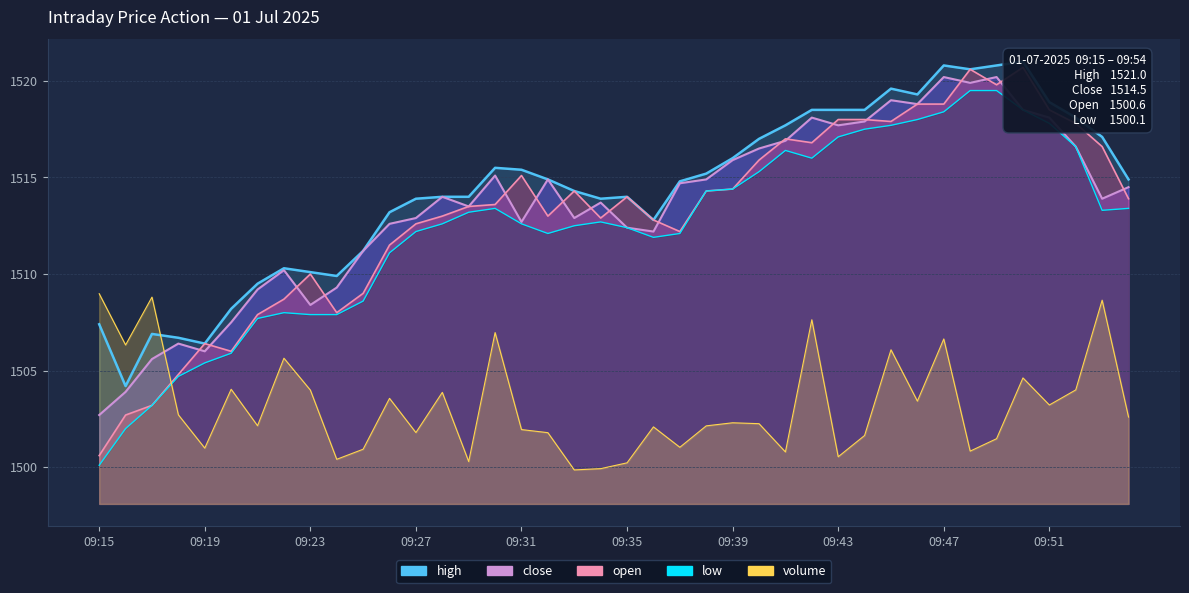

What is the average value of the high series?

1514.3